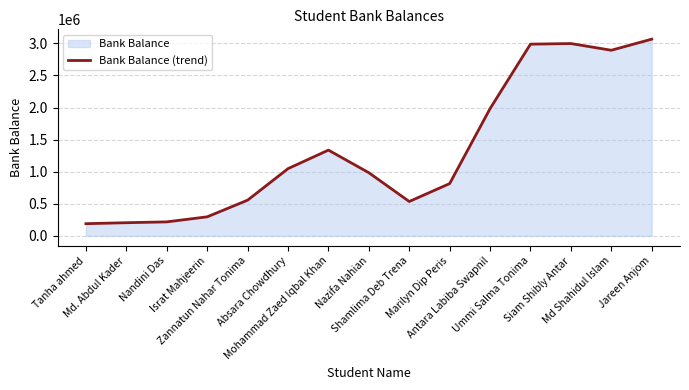

How many series are shown in this chart?

1